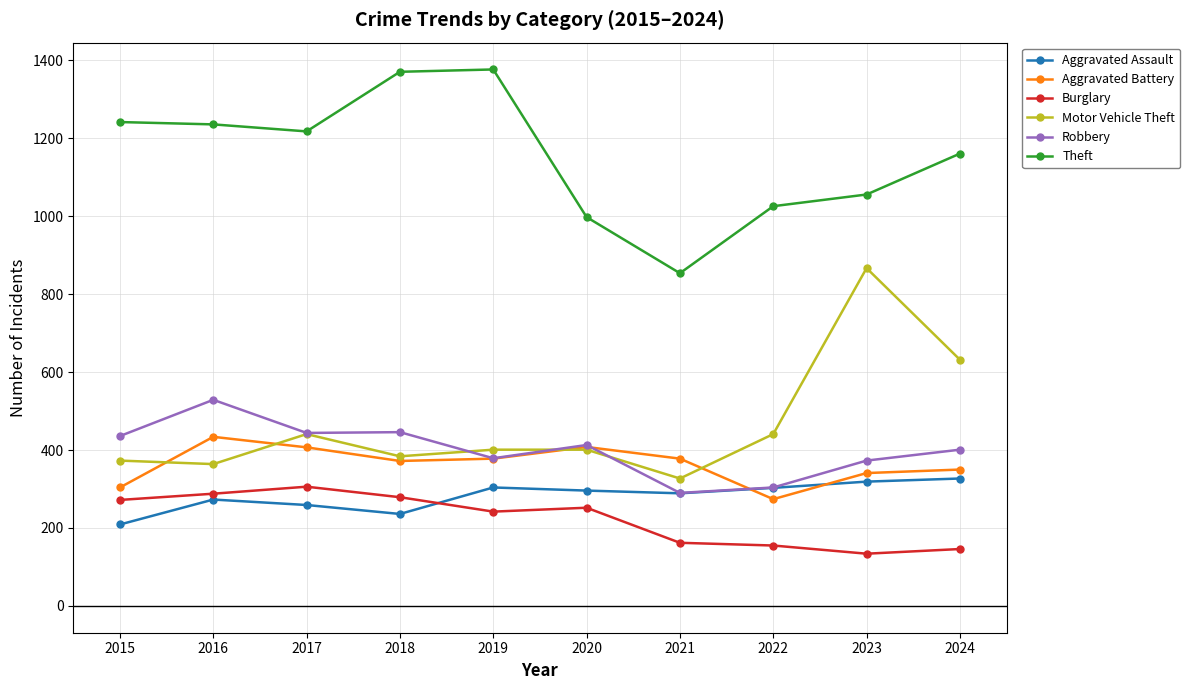

How many distinct data groups are displayed?

6